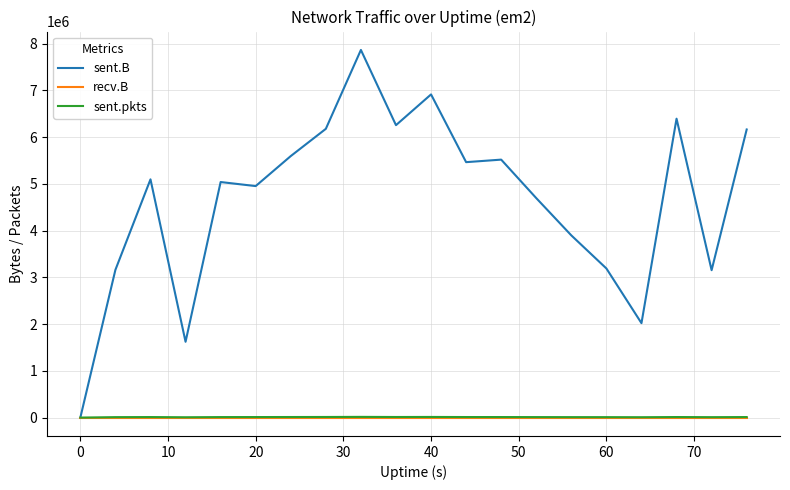

What are all the series names shown in the legend?

sent.B, recv.B, sent.pkts